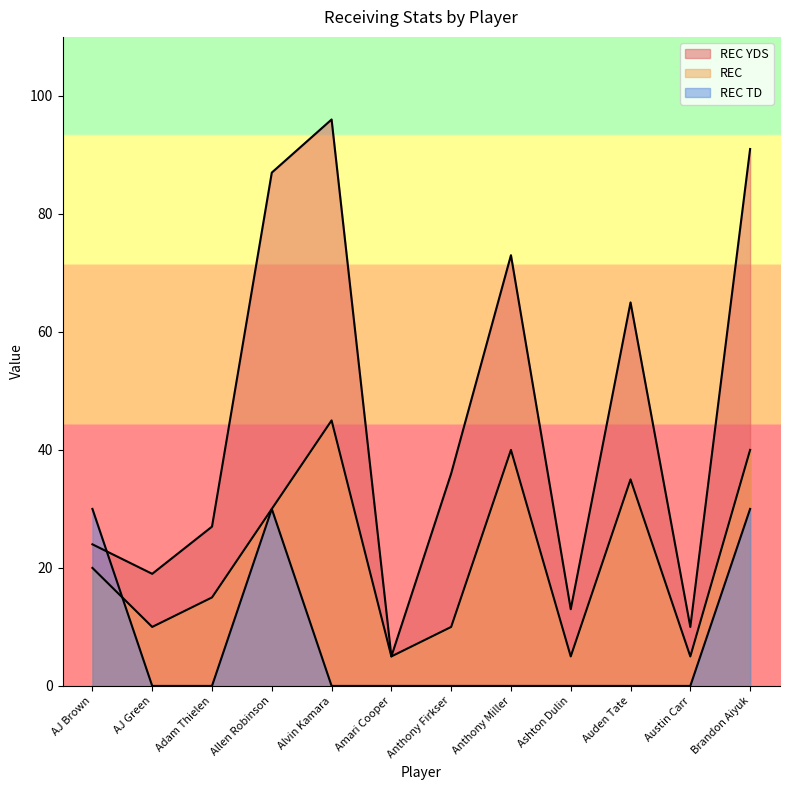

Is it true that REC equals 5 at Austin Carr?

True